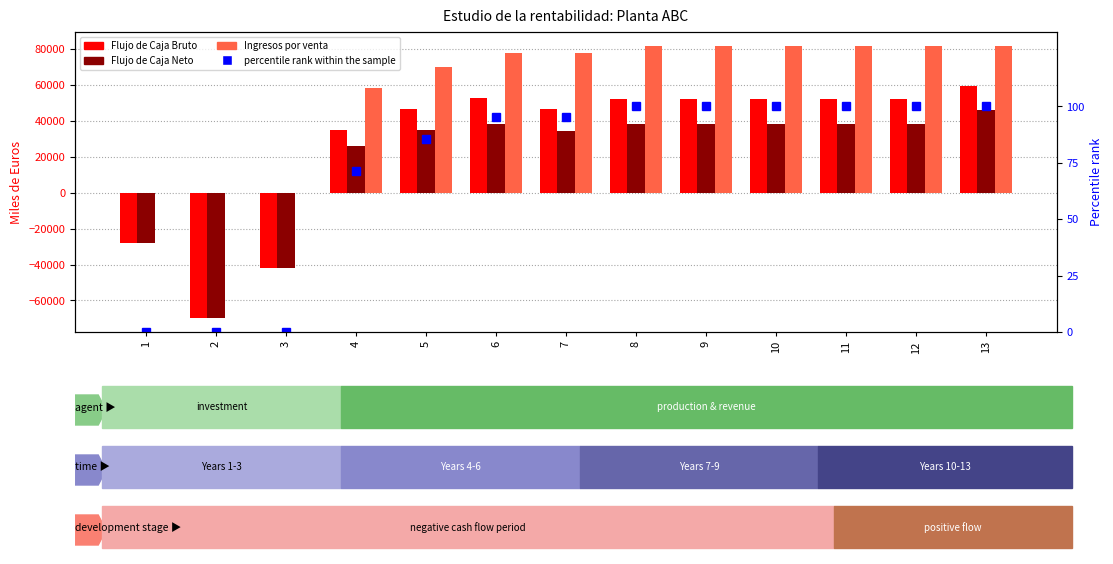

Which series has the largest total across all categories?

Ingresos por venta